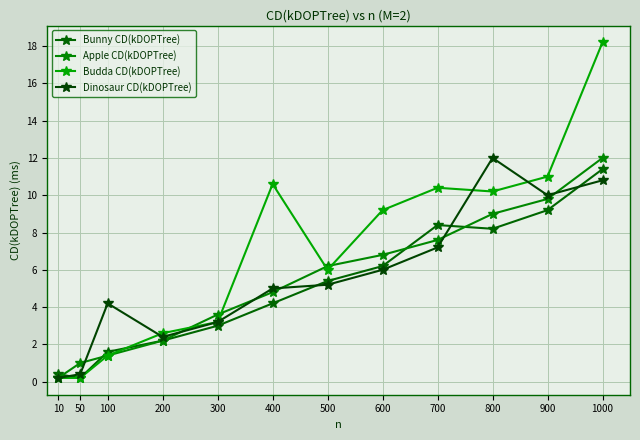

Which has a higher value, 600 or 700?

700